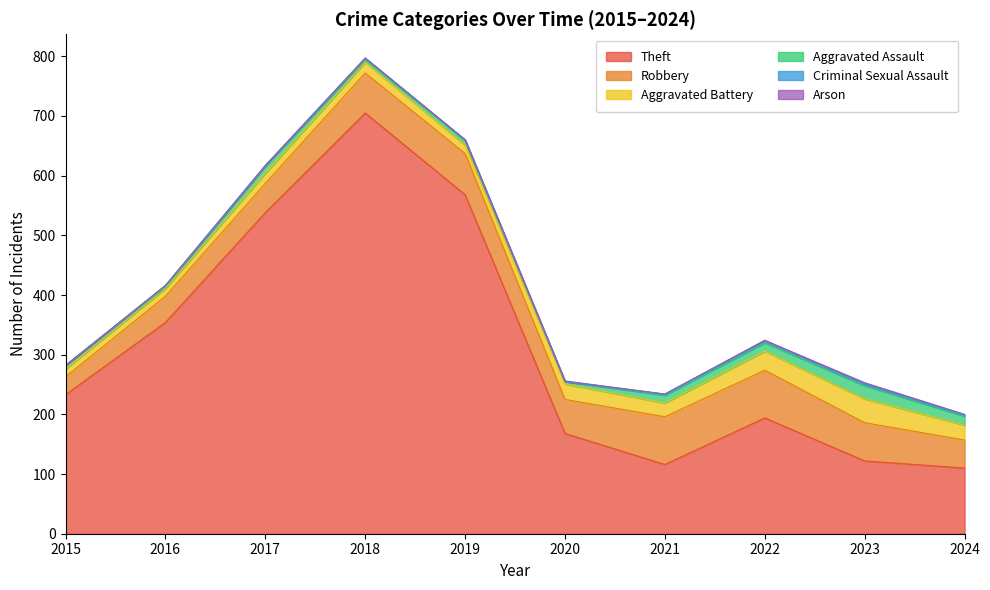

True or false: Criminal Sexual Assault has a value of 1 at 2019.

True